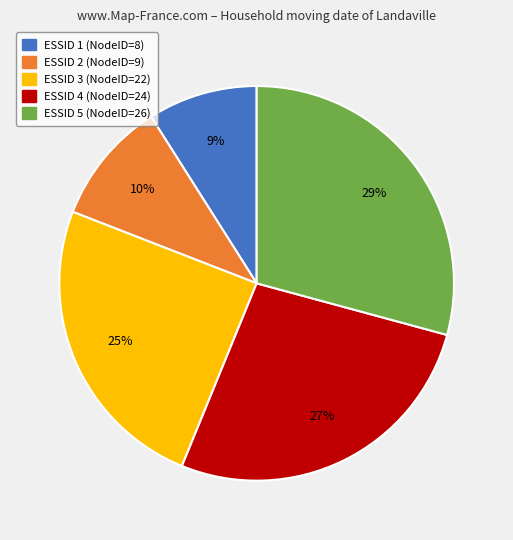

Rank the categories by value from highest to lowest.

ESSID 5 (NodeID=26), ESSID 4 (NodeID=24), ESSID 3 (NodeID=22), ESSID 2 (NodeID=9), ESSID 1 (NodeID=8)